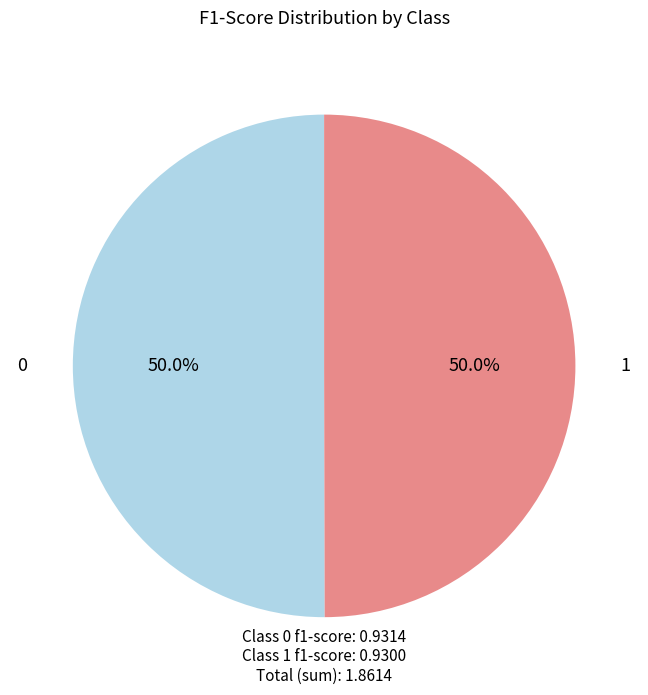

Is it true that 0 is 42% of the pie?

False